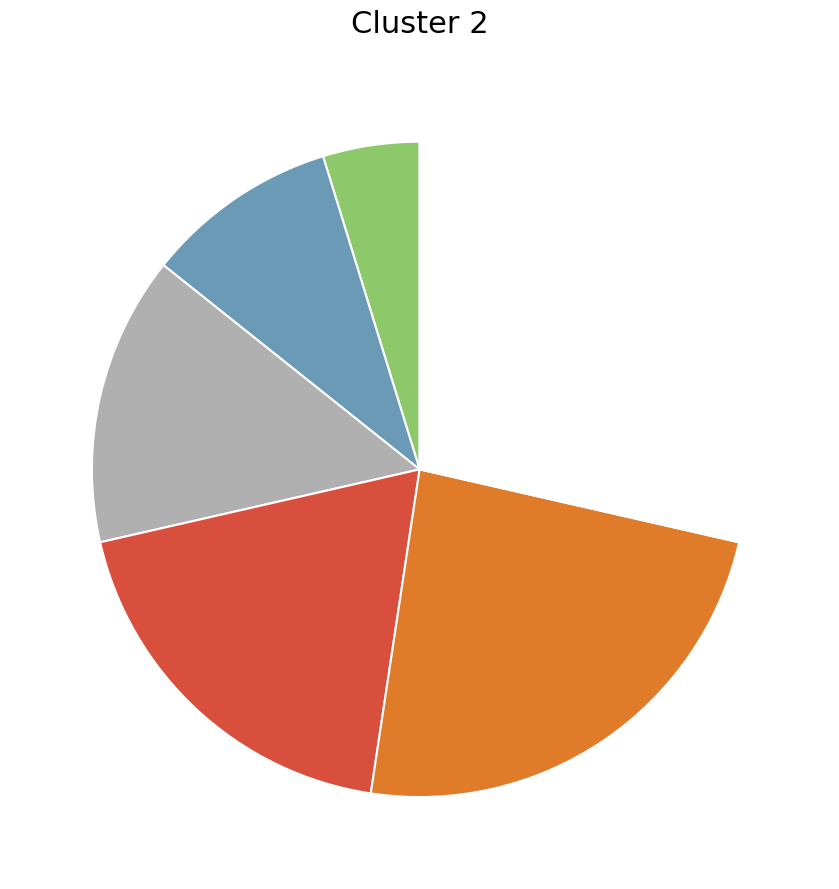

Is there any slice that represents more than half of the pie?

No